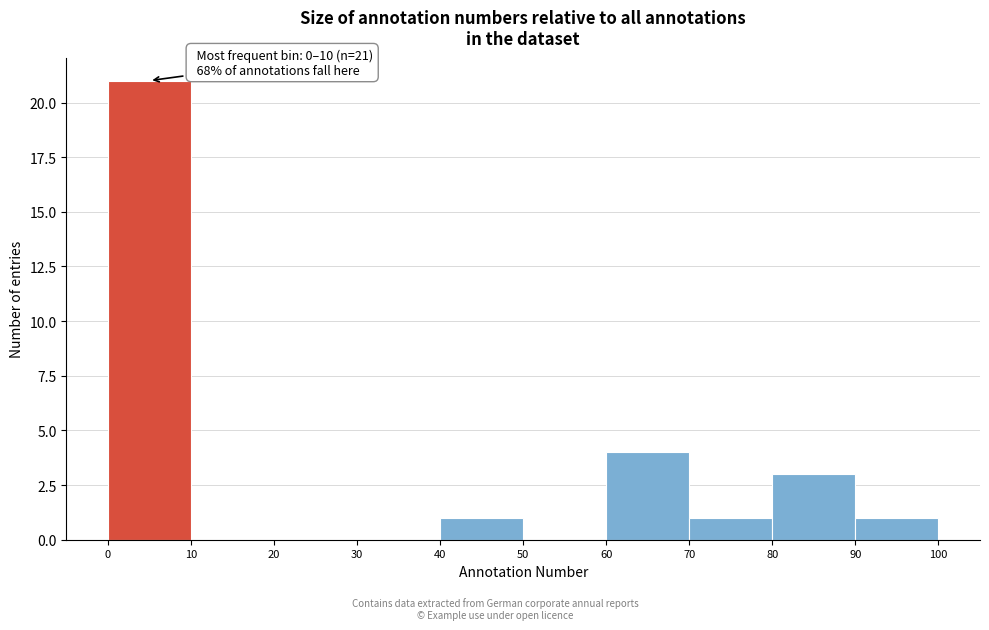

Over which range of the x-axis is the bar tallest?

0 to 10